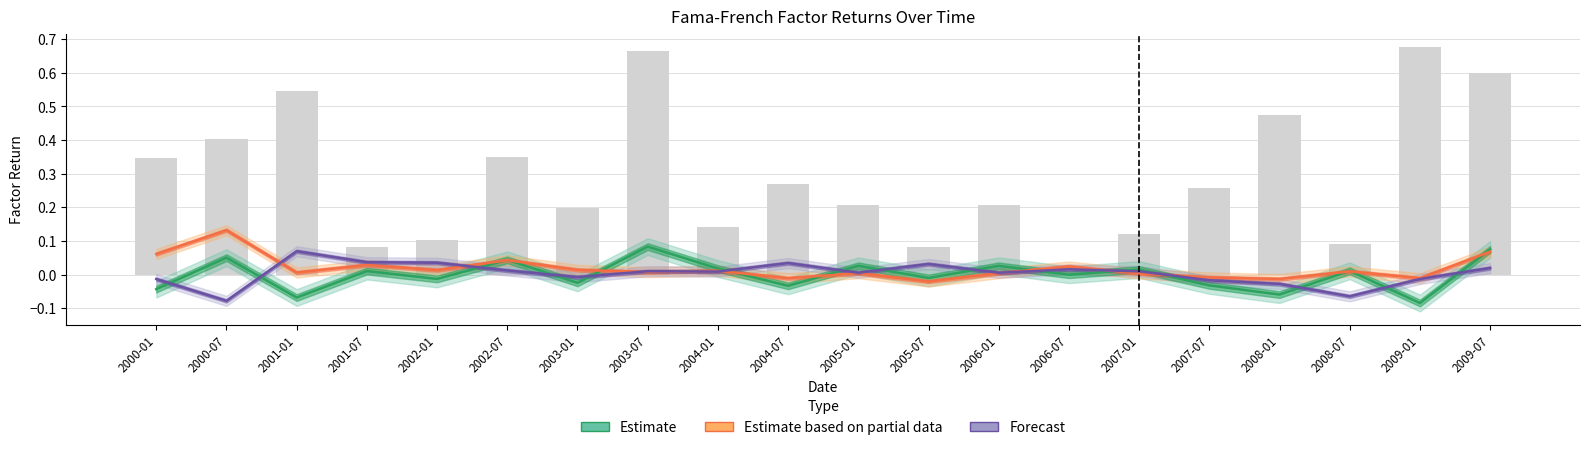

What is the maximum value for HML (Forecast)?

0.1